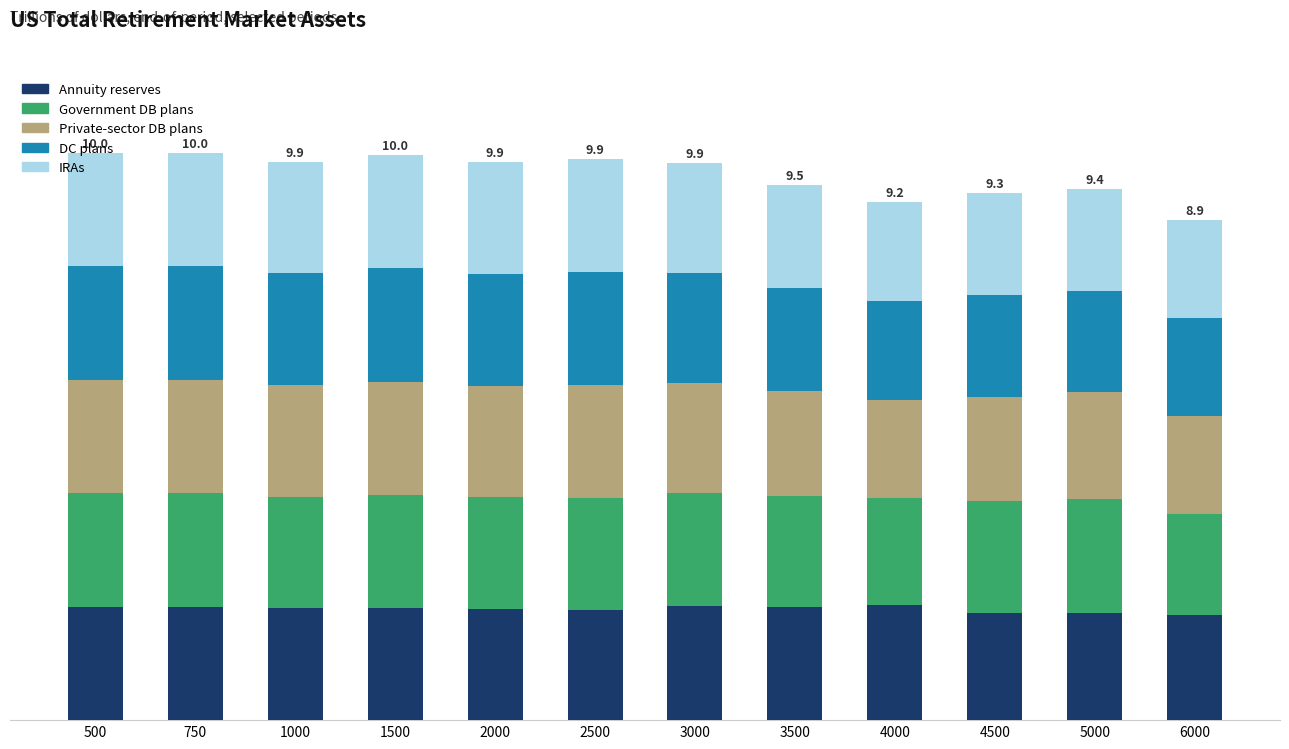

Rank the categories by Private-sector DB plans value from highest to lowest.

500, 750, 1500, 2500, 1000, 2000, 3000, 5000, 3500, 4500, 4000, 6000